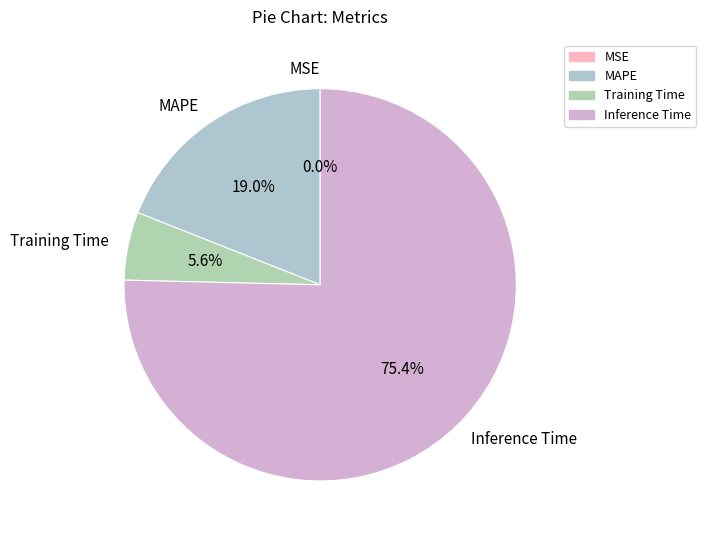

What is the largest slice in the pie chart?

Inference Time